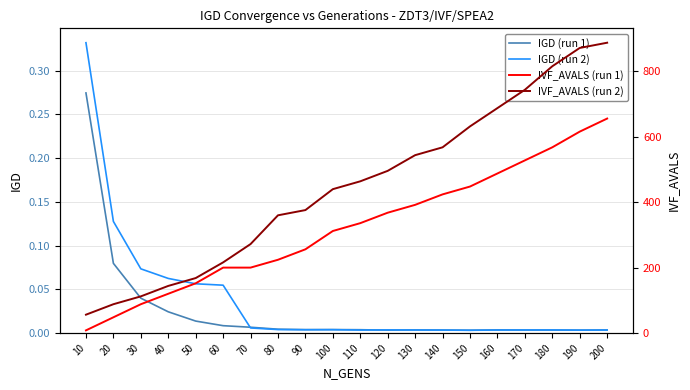

Which series has the largest total across all categories?

IVF_AVALS (run 2)